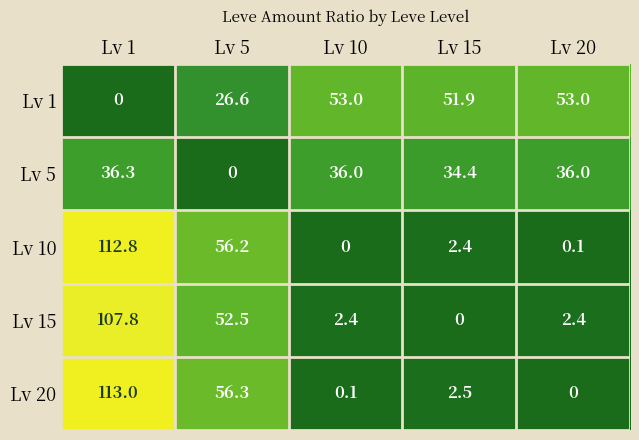

What is the greatest value displayed?

113.0